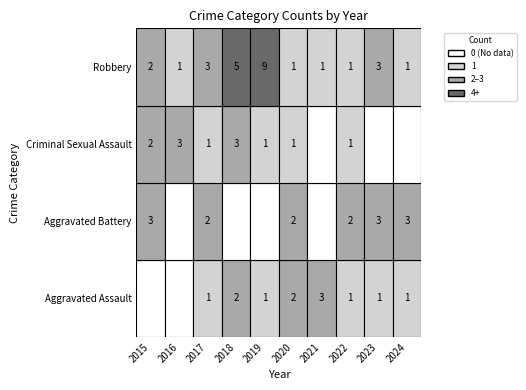

Where is Aggravated Assault nearest to the value 1?

2017